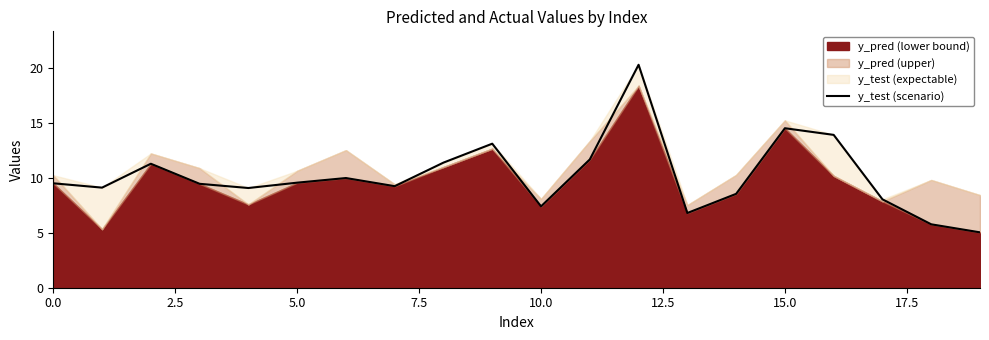

Where is the data nearest to the value 12?

11